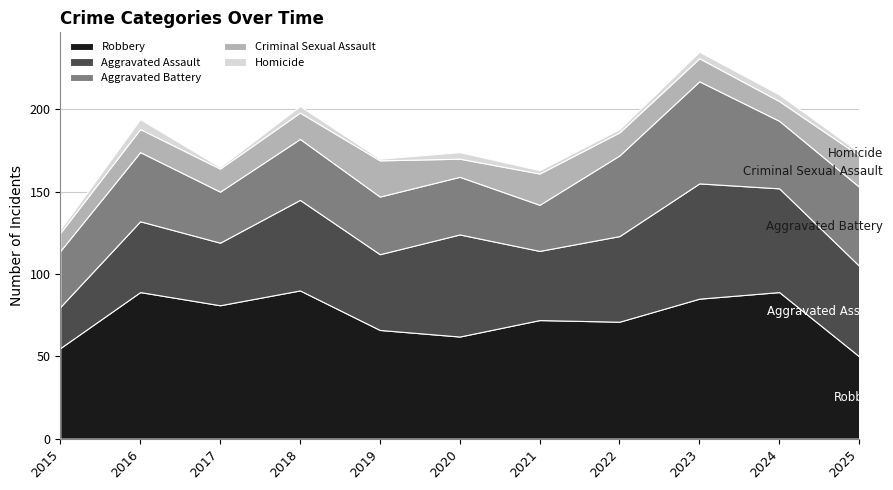

True or false: Criminal Sexual Assault and Homicide intersect in this chart.

False